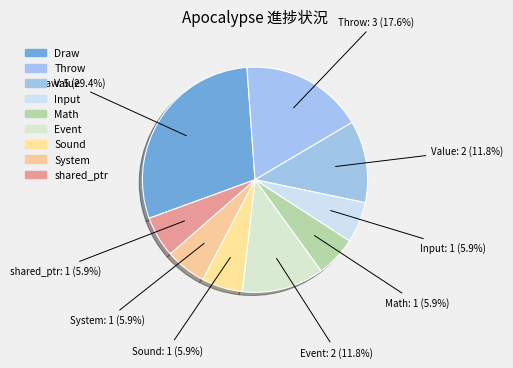

The Event slice represents 12% of the pie. True or false?

True